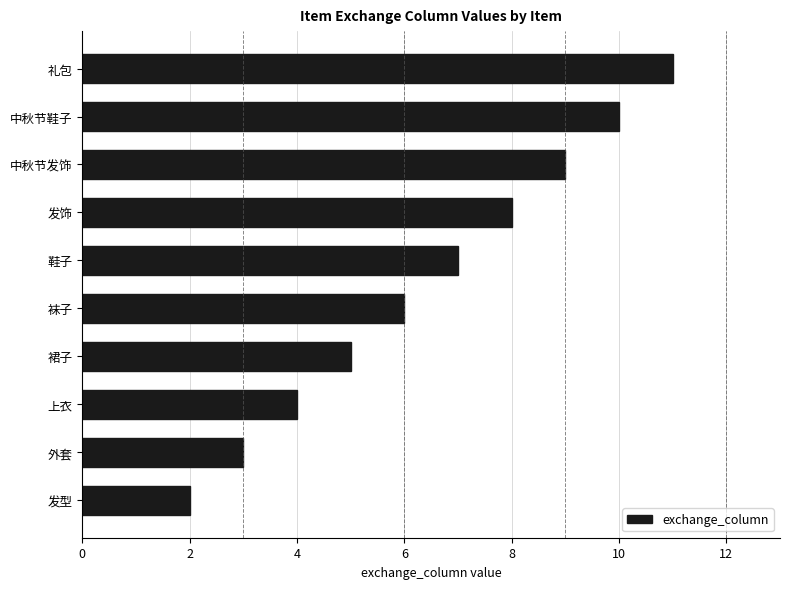

Are the bars horizontal?

Yes